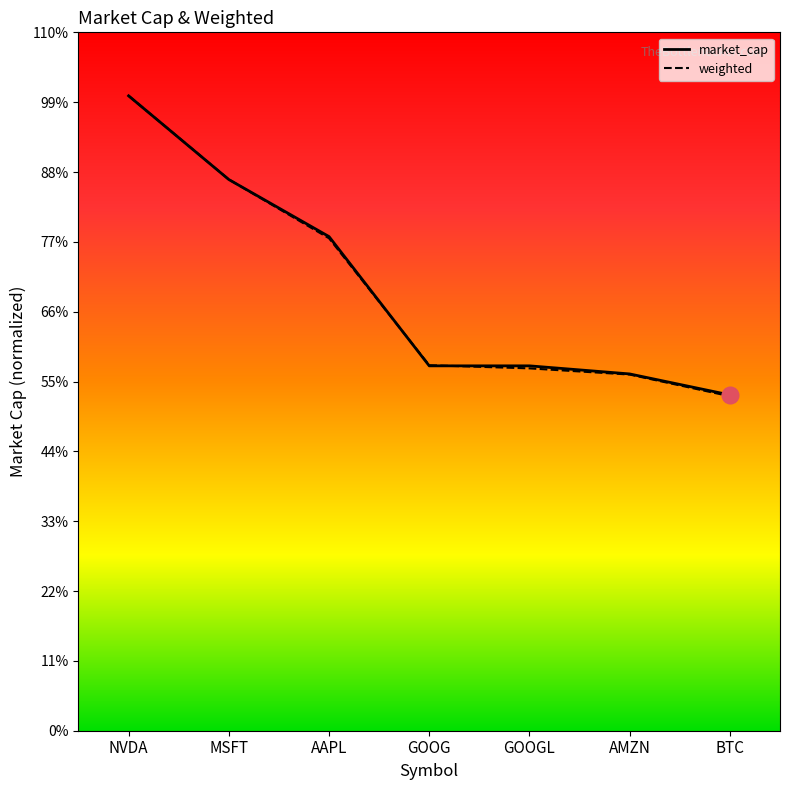

Reading right to left, list all the values displayed in this chart.

market_cap: 2296.8	2440.6	2495.9	2495.9	3380.0	3770.3	4343.0
weighted: 2288.0	2436.3	2478.7	2499.8	3368.4	3771.0	4343.0